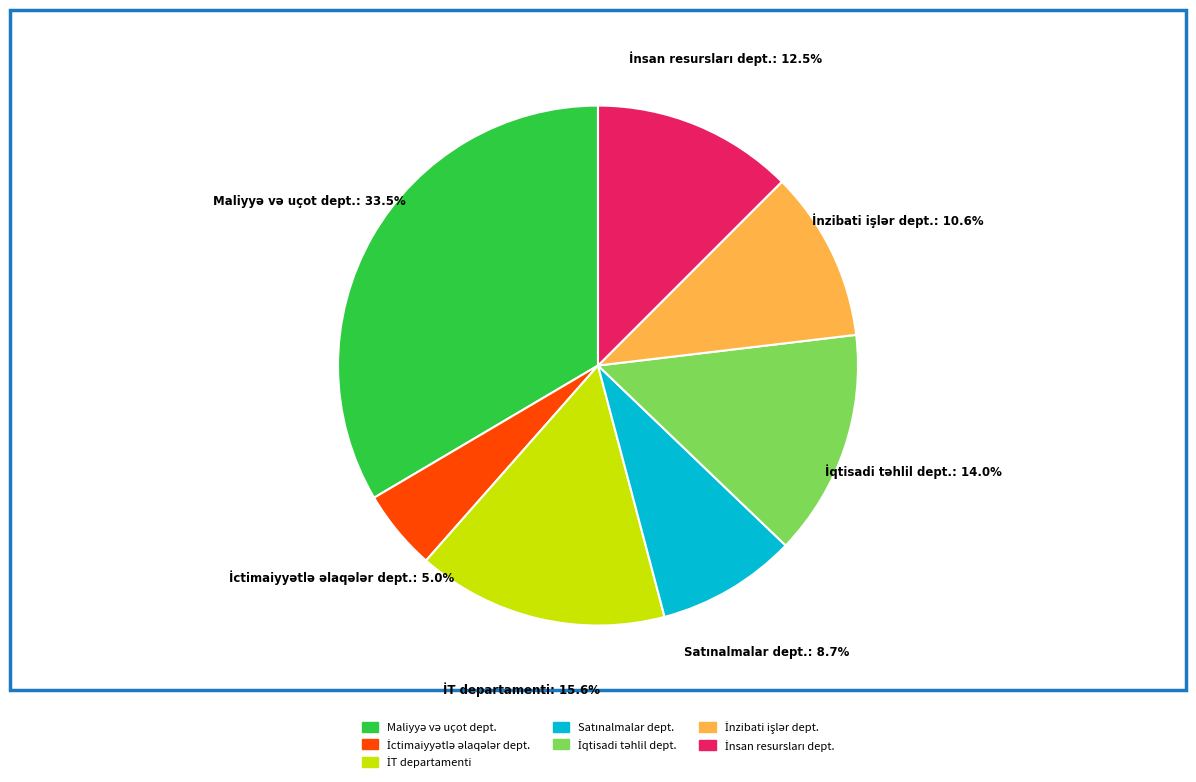

To the nearest percent, what is the average slice percentage?

14%